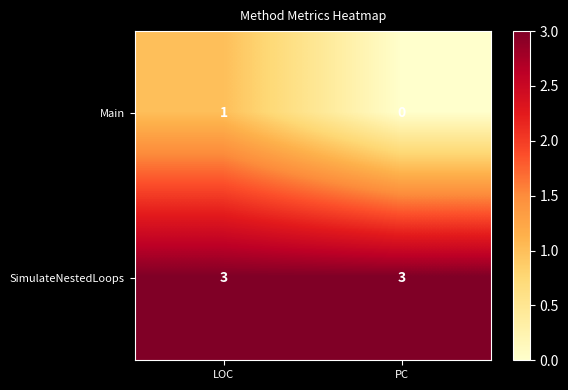

What is the sum of the SimulateNestedLoops values at PC and LOC?

6